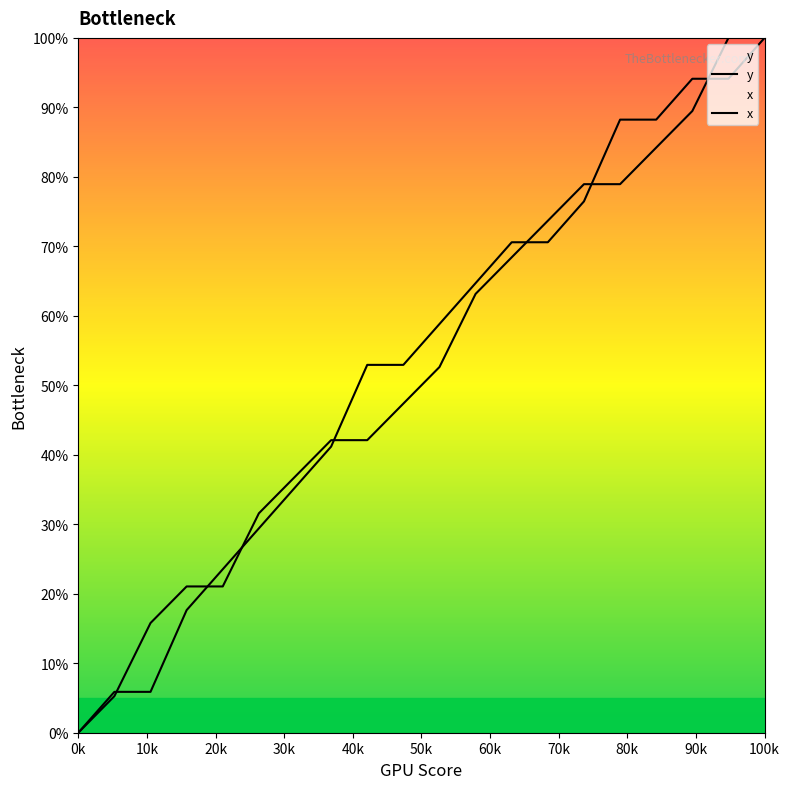

What is the label of the 4th point from the left?

30k